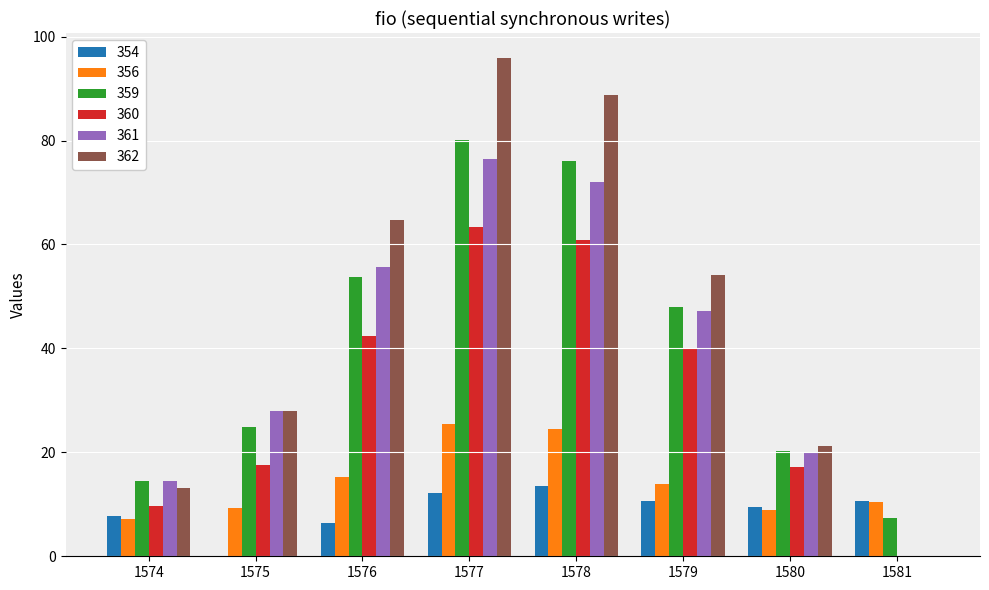

What is the average value of the 354 series?

8.8